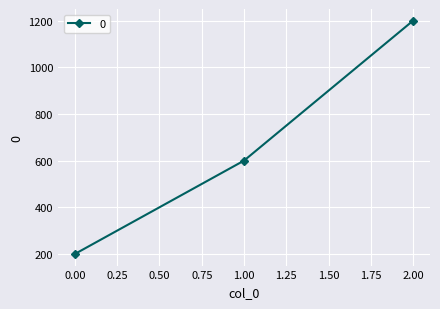

Rank the categories by value from highest to lowest.

2.00, 1.00, 0.00